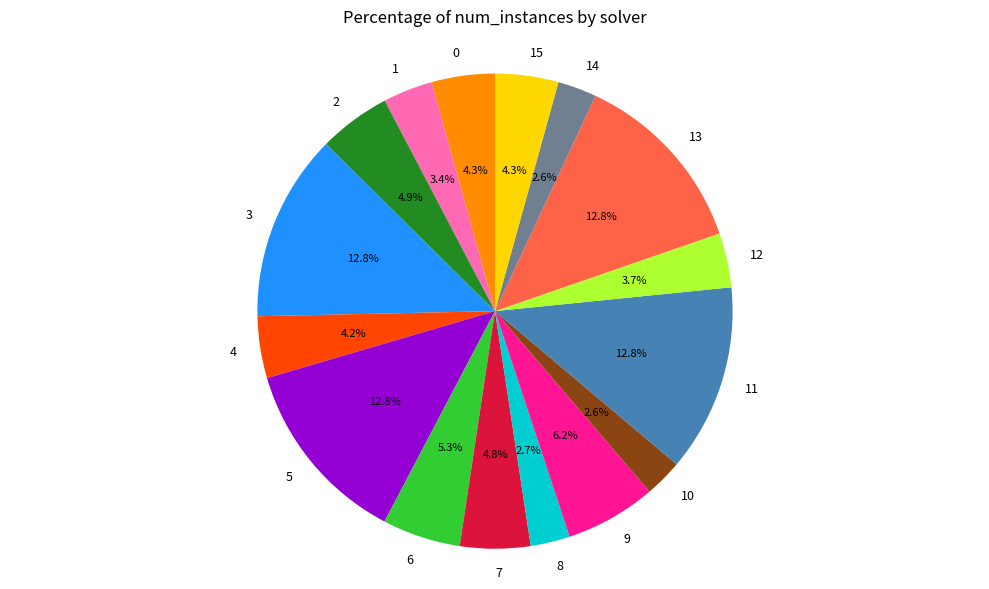

Count the number of slices in the pie.

16